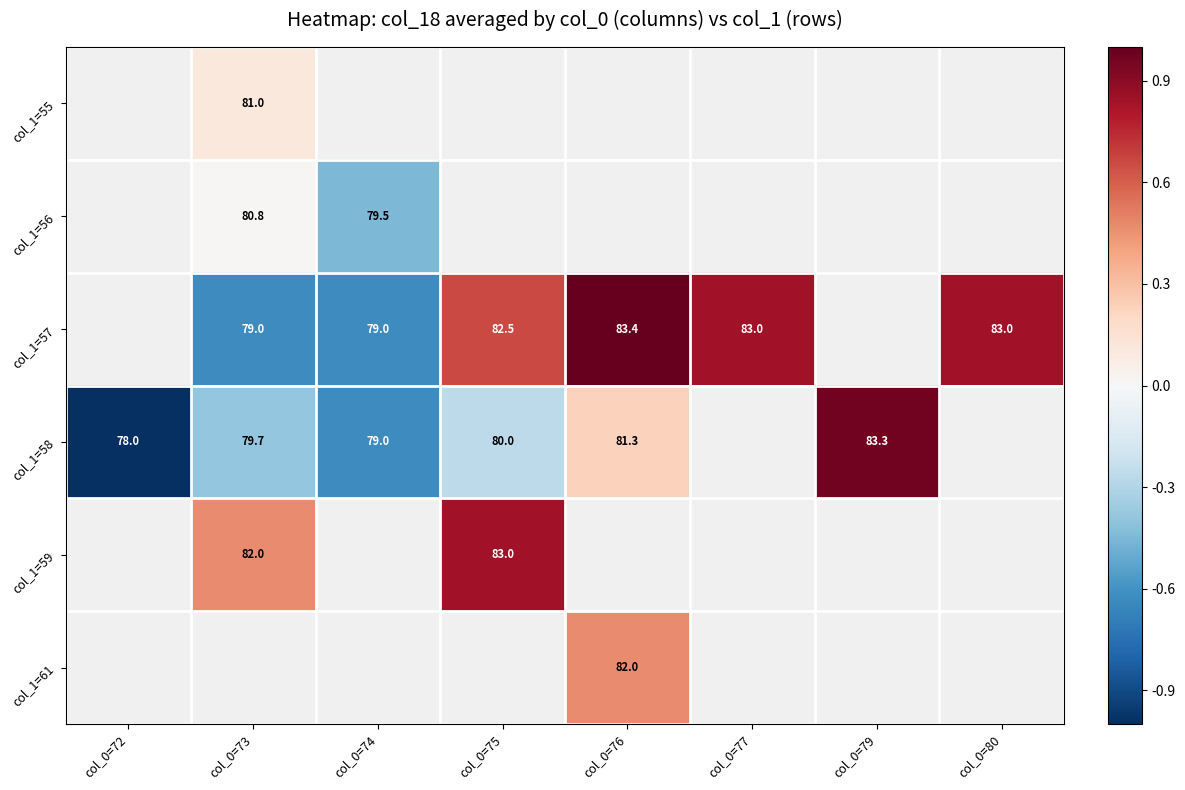

The value of col_1=57 at col_0=75 is 0.2. True or false?

False